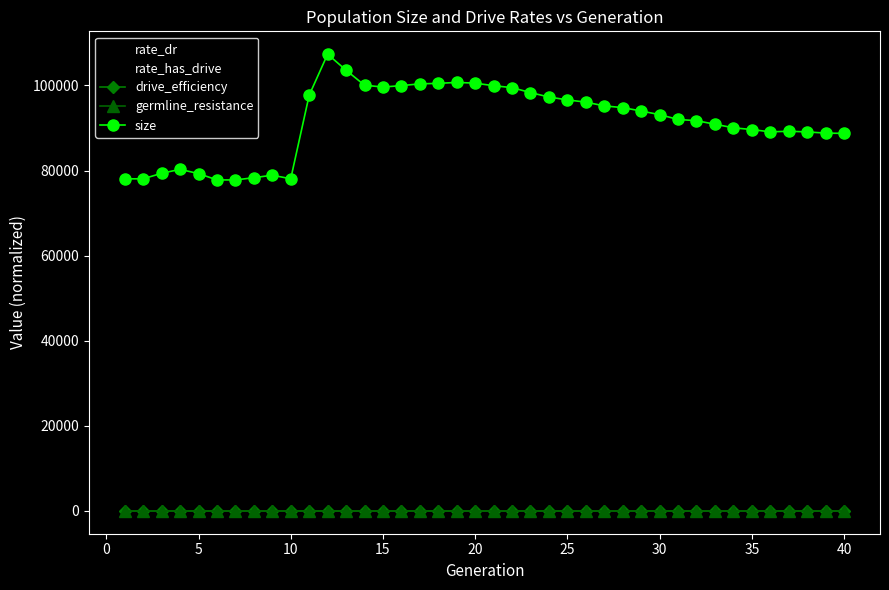

Which series has the largest range (max minus min)?

size